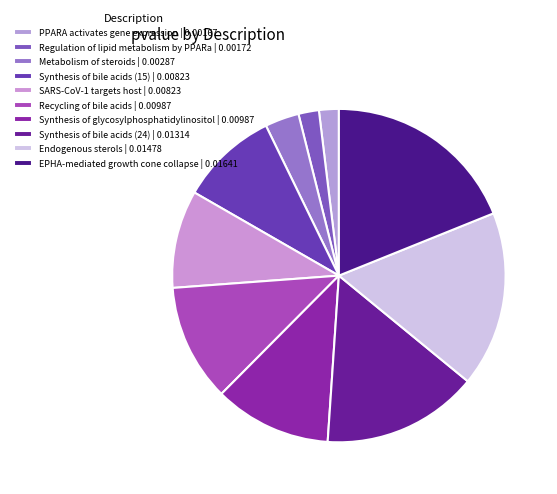

To the nearest percent, what is the difference between the SARS-CoV-1 targets host and Recycling of bile acids slice percentages?

2%